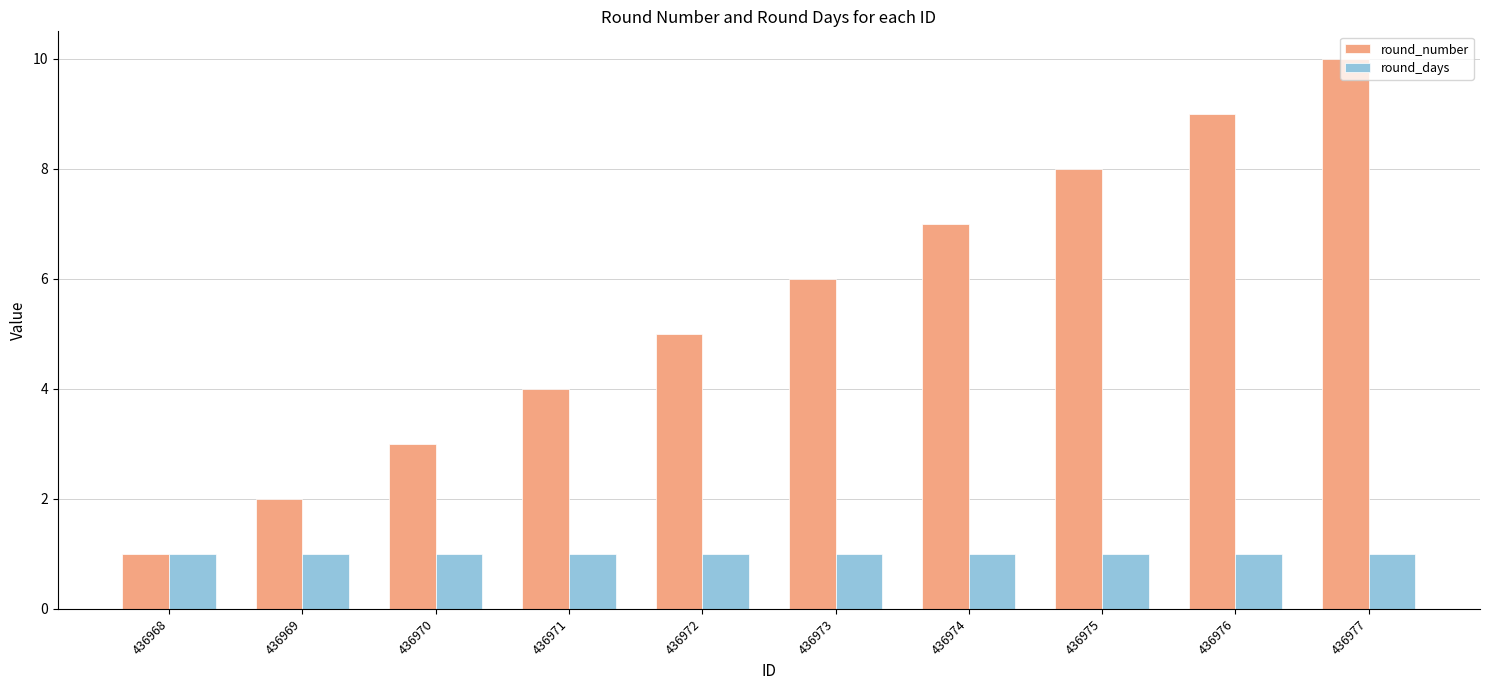

Reading left to right, list all the values displayed in this chart.

round_number: 1	2	3	4	5	6	7	8	9	10
round_days: 1	1	1	1	1	1	1	1	1	1